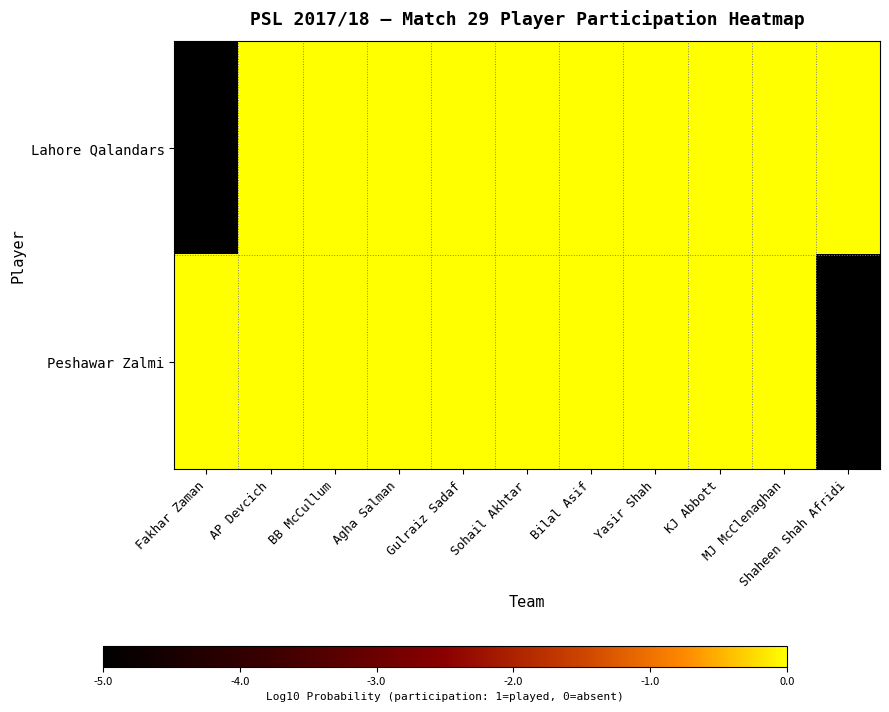

Between Fakhar Zaman and BB McCullum, which series saw the biggest shift?

Lahore Qalandars